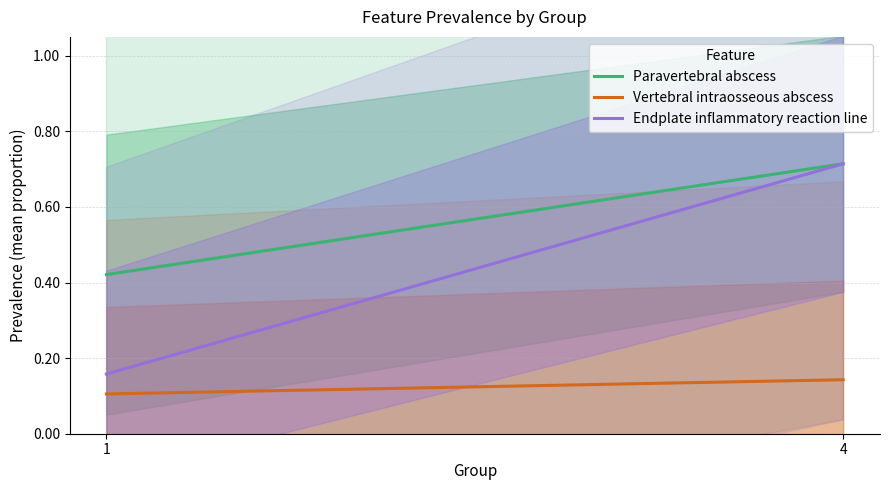

The value of Endplate inflammatory reaction line at 4 is 0.2. True or false?

False